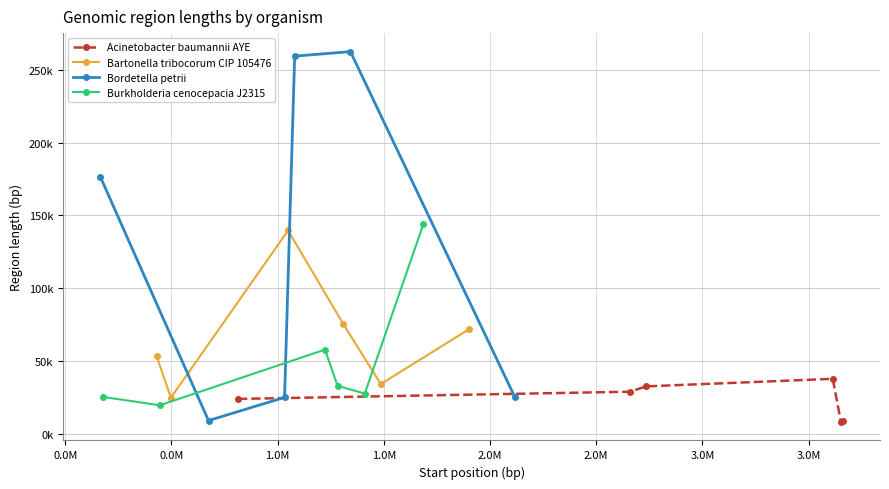

How many data points in Bartonella tribocorum CIP 105476 are above 71844?

2